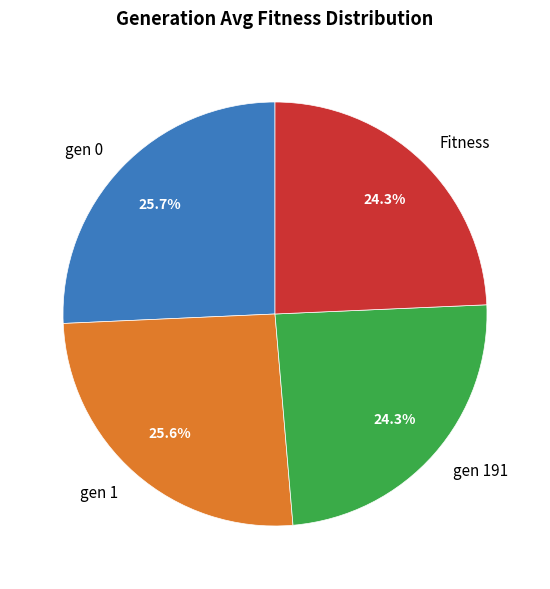

Between Fitness and gen 0, which is larger?

gen 0